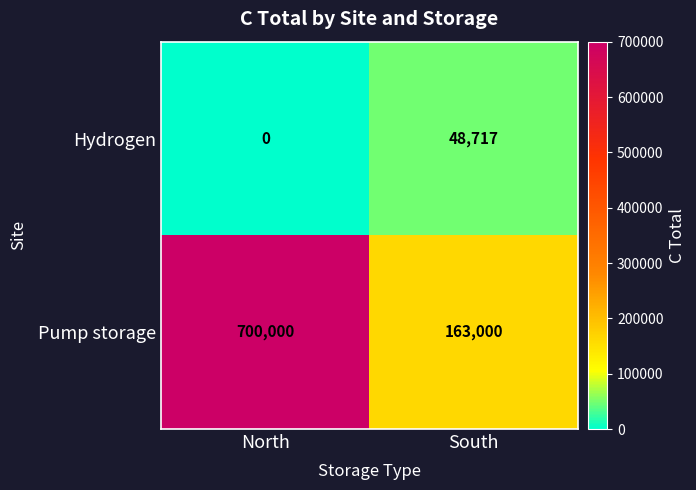

How many data points does each series have?

2